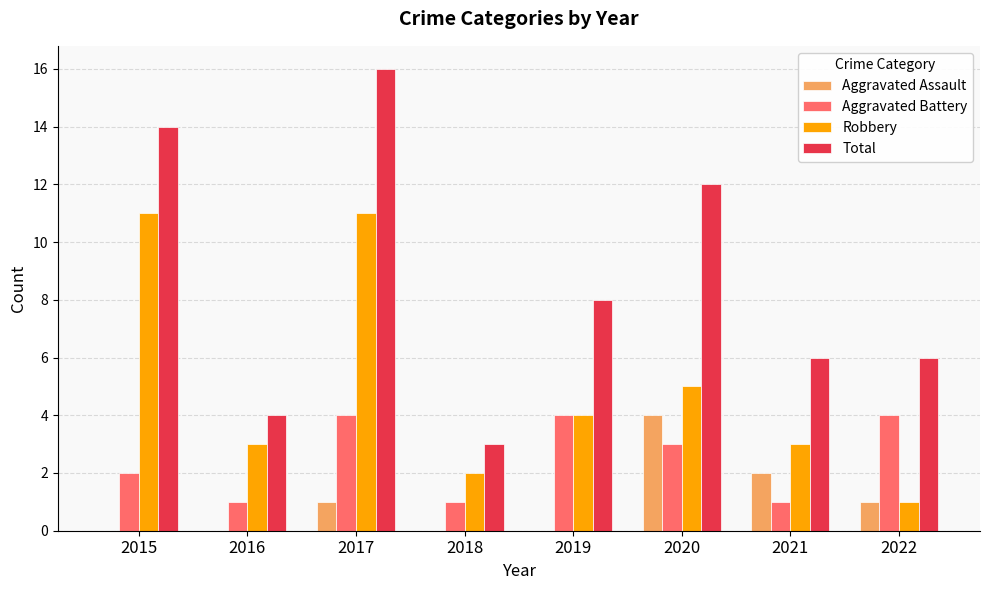

Reading left to right, what are all the values shown in this chart?

Aggravated Assault: 0	0	1	0	0	4	2	1
Aggravated Battery: 2	1	4	1	4	3	1	4
Robbery: 11	3	11	2	4	5	3	1
Total: 14	4	16	3	8	12	6	6